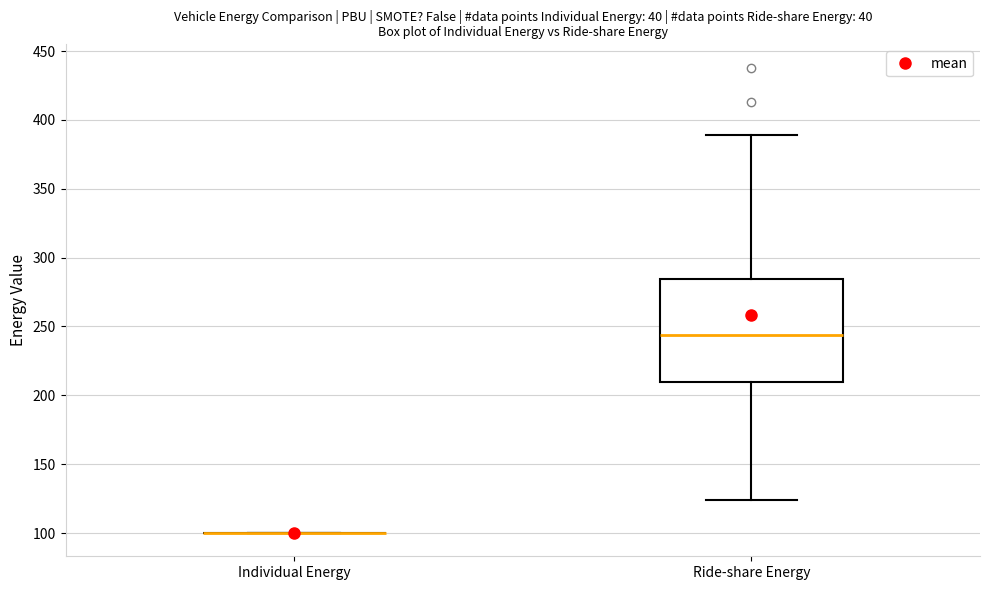

Reading left to right, read every box against the y-axis: the position of its median line, the range the box covers, and the ends of its whiskers. The values are not printed on the chart, so give them approximately, as read against the axis.

Individual Energy: box collapsed to a line at 100, whiskers 100 to 100
Ride-share Energy: median 245, box 210 to 285, whiskers 125 to 390